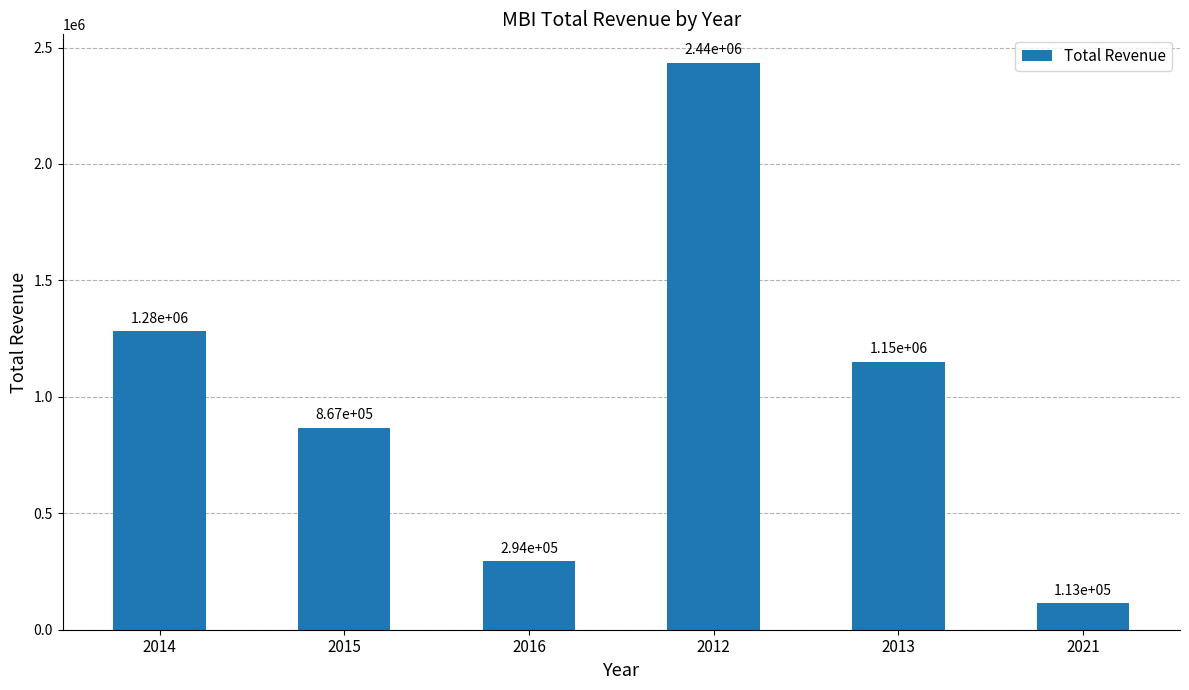

What is the change in value from 2014 to 2016?

-988000